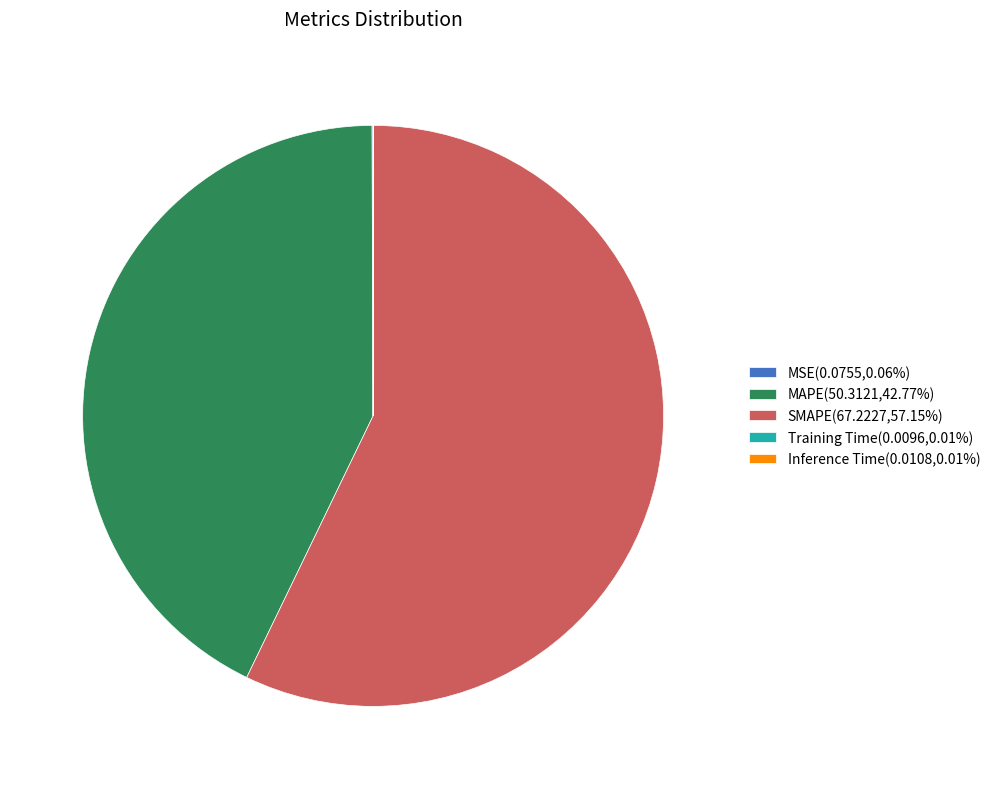

Is SMAPE(67.2227,57.15%) the majority of the pie?

Yes